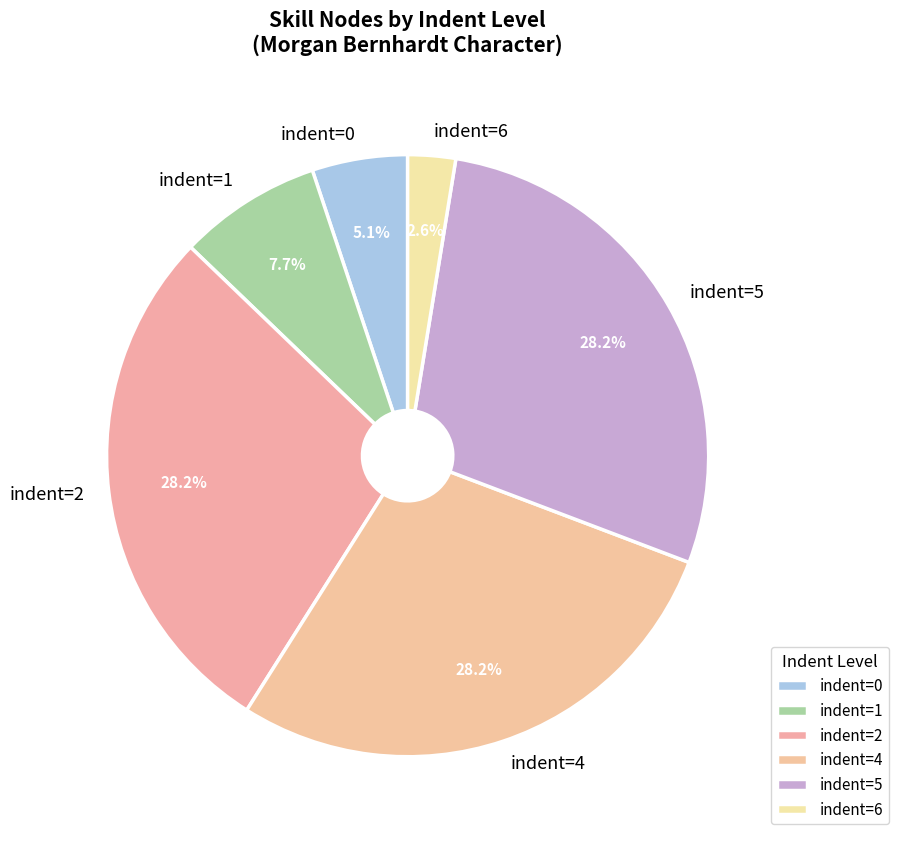

Combined, what portion of the pie is indent=4 and indent=1?

35.9%